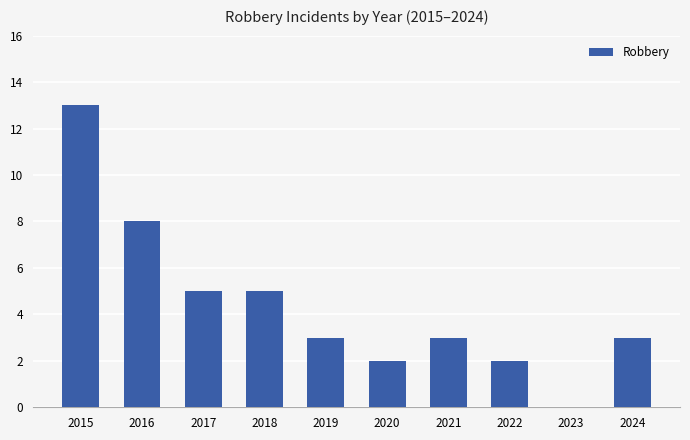

The value at 2023 is -5. True or false?

False